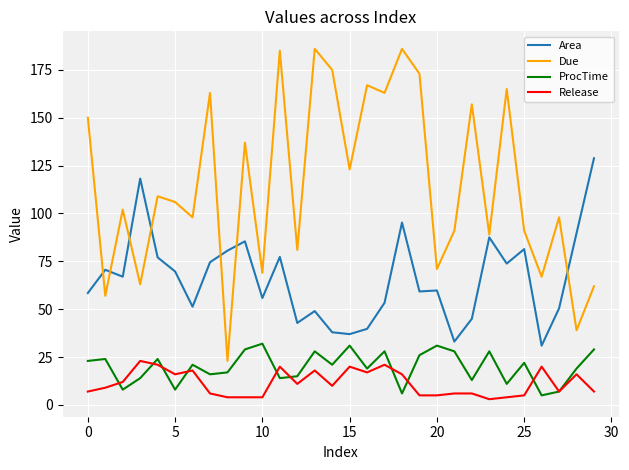

Which series has the largest total across all categories?

Due